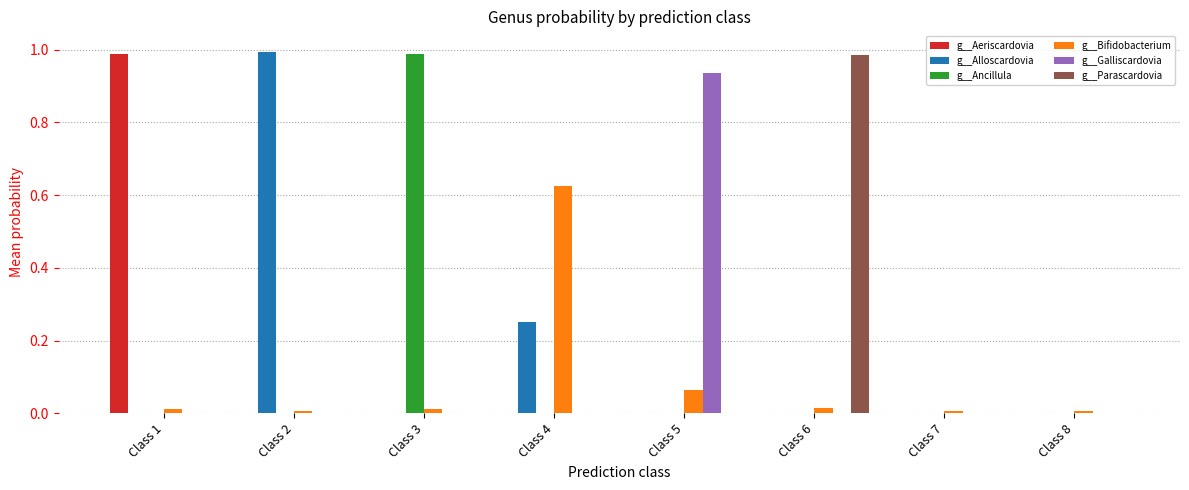

How many groups of bars are there?

8